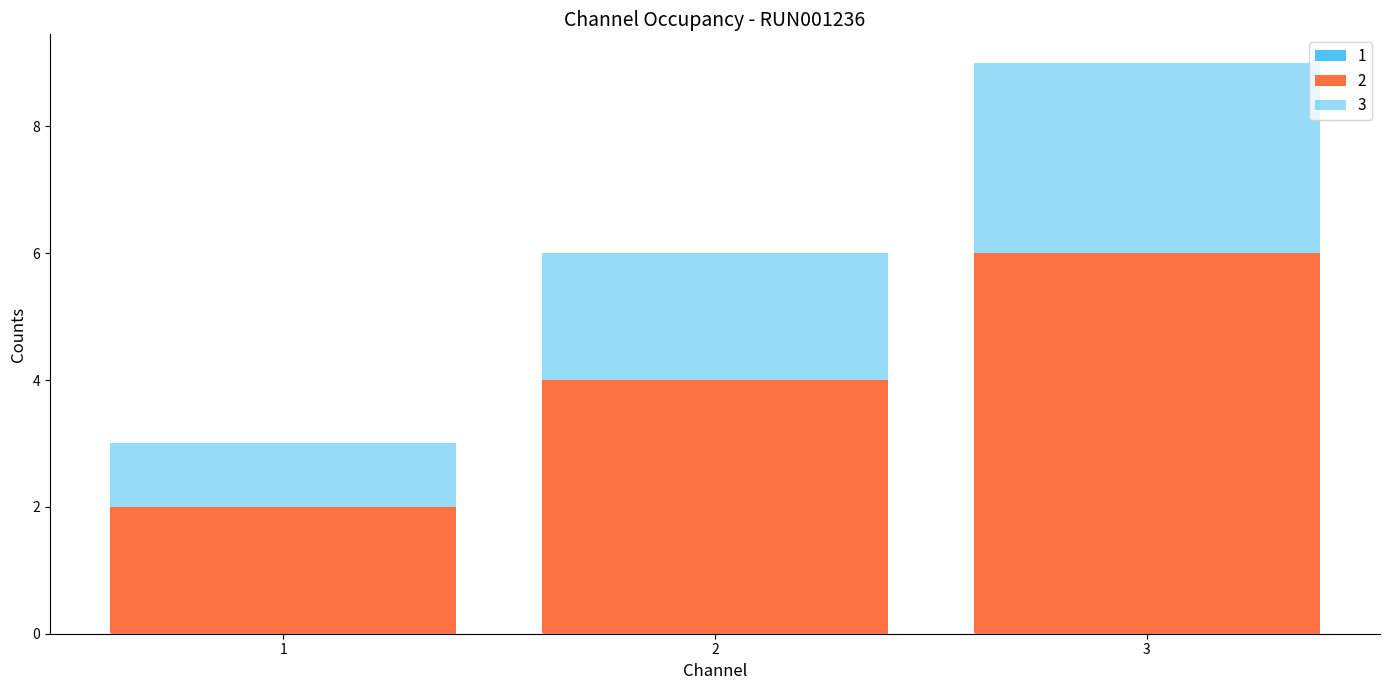

At which category is the sum across all series the highest?

3